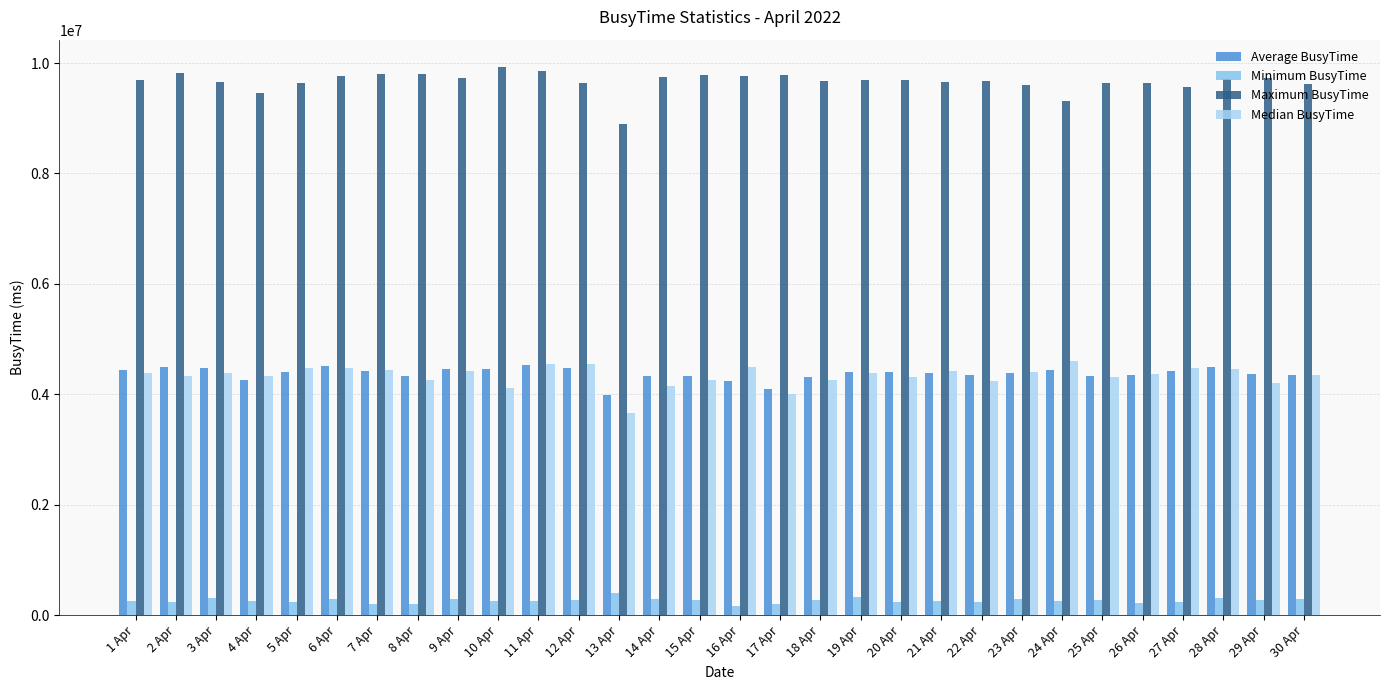

What position from the right is 4 Apr?

27